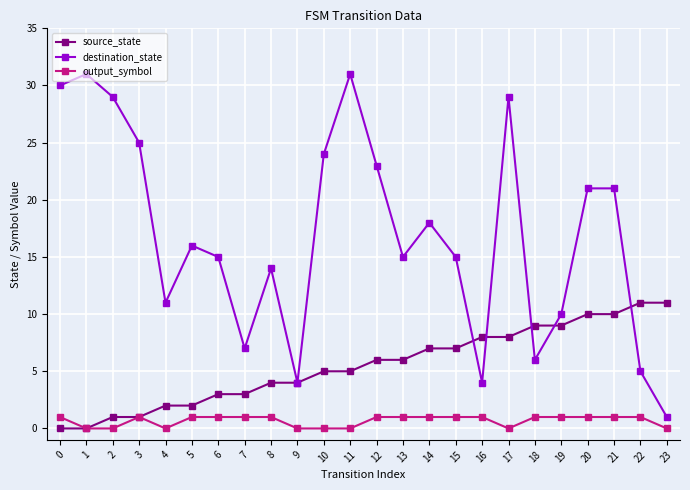

What is the total value across all series at 11?

36